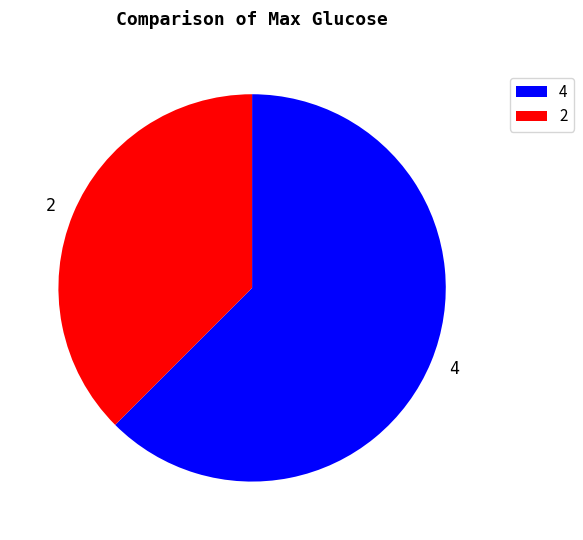

True or false: 4 accounts for 72% of the total.

False